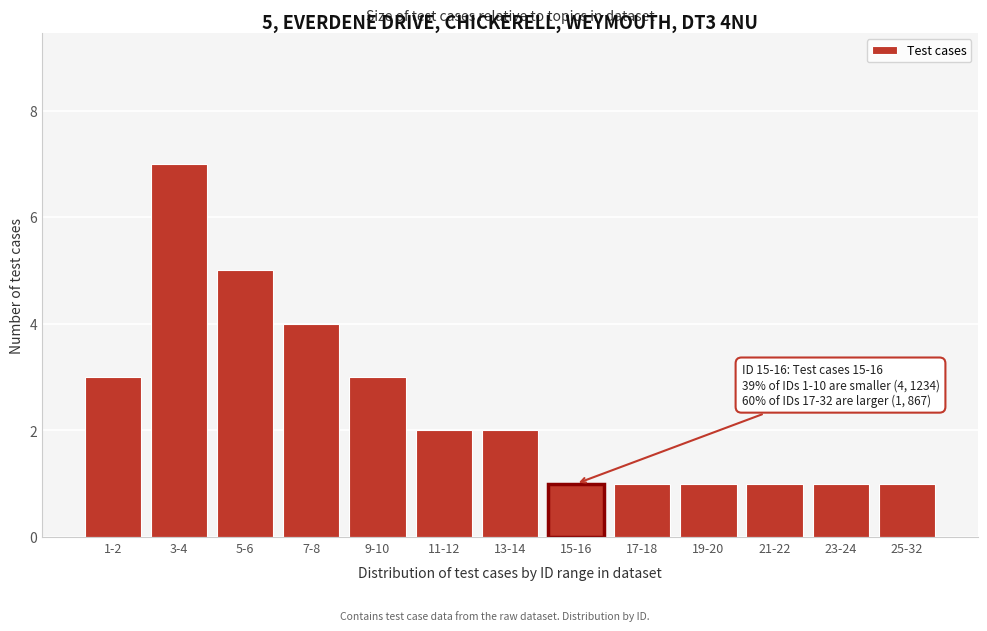

Reading right to left, list all the values displayed in this chart.

25-32=1	23-24=1	21-22=1	19-20=1	17-18=1	15-16=1	13-14=2	11-12=2	9-10=3	7-8=4	5-6=5	3-4=7	1-2=3